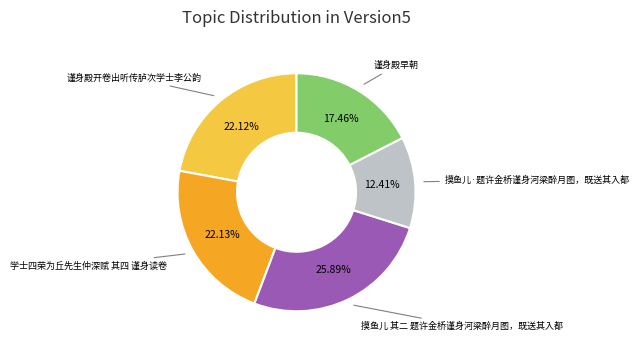

Is there any slice that represents more than half of the pie?

No